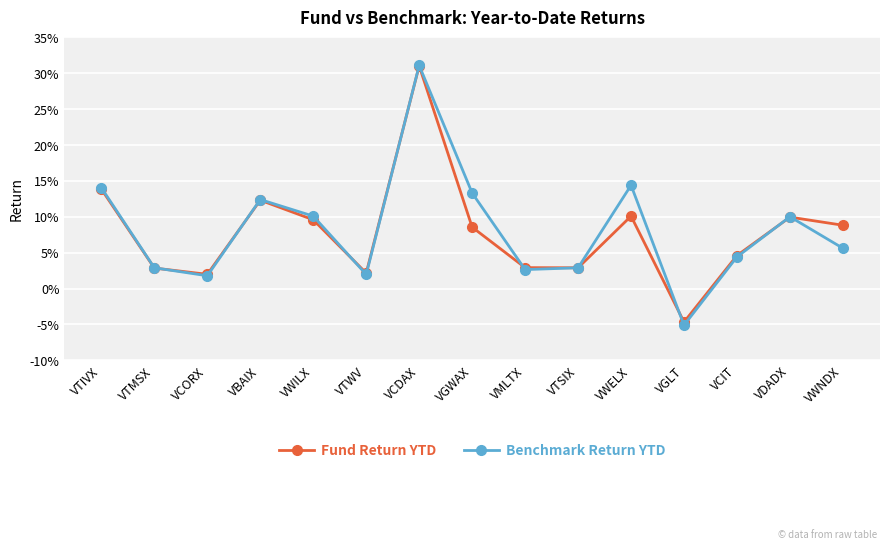

What are all the series names shown in the legend?

Fund Return YTD, Benchmark Return YTD